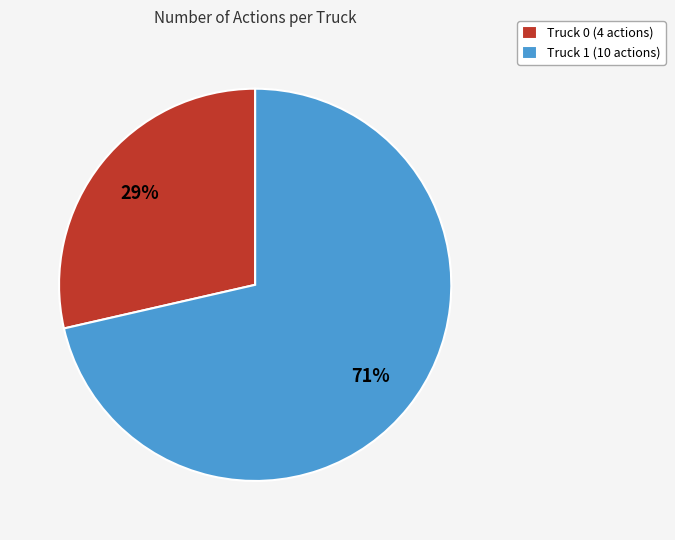

What is the largest slice in the pie chart?

Truck 1